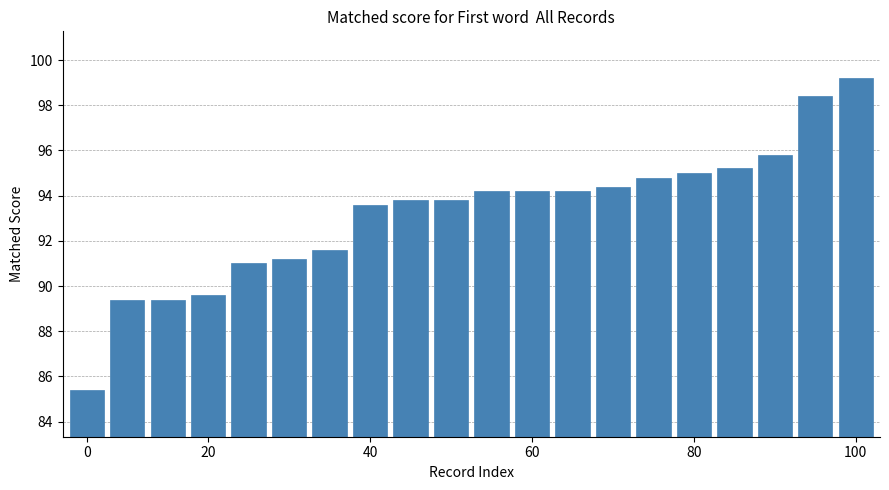

What is the greatest value displayed?

99.2